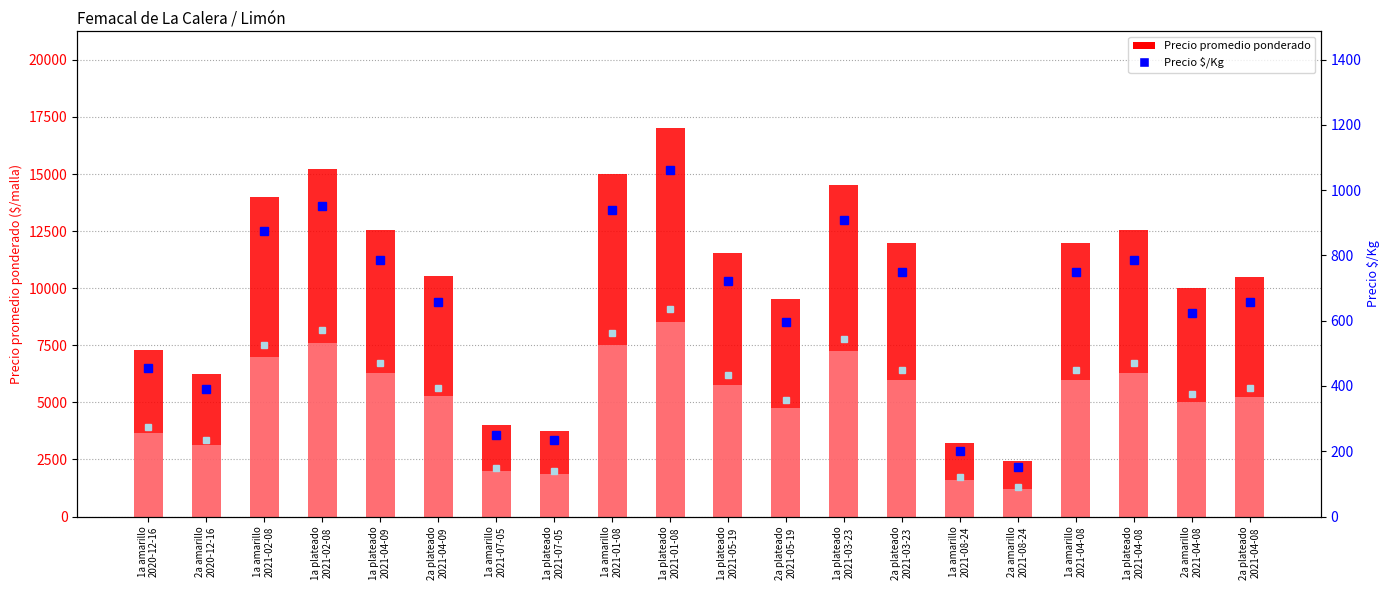

What is the difference between the maximum and minimum values in the Precio promedio ponderado series?

14550